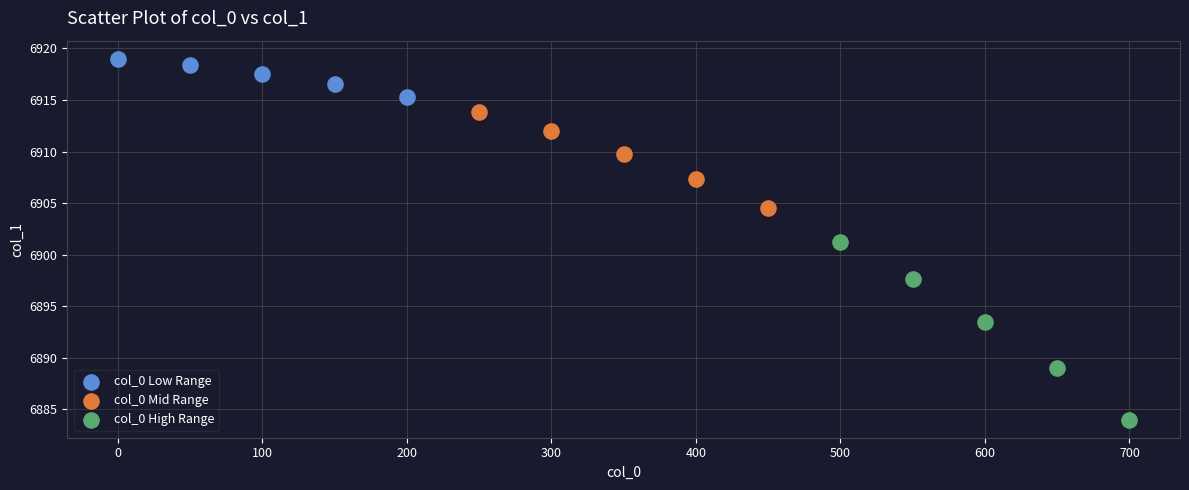

Which series has the widest spread of Y values?

col_0 High Range